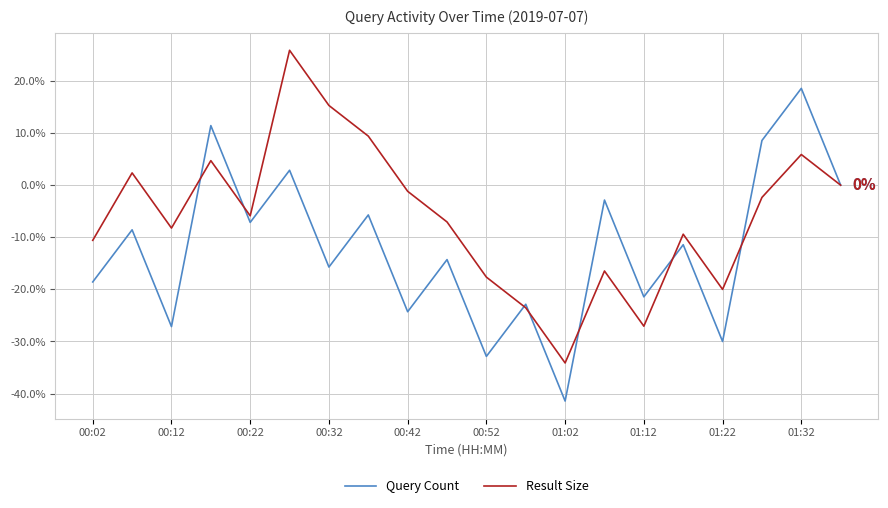

What is the greatest value displayed?

25.9